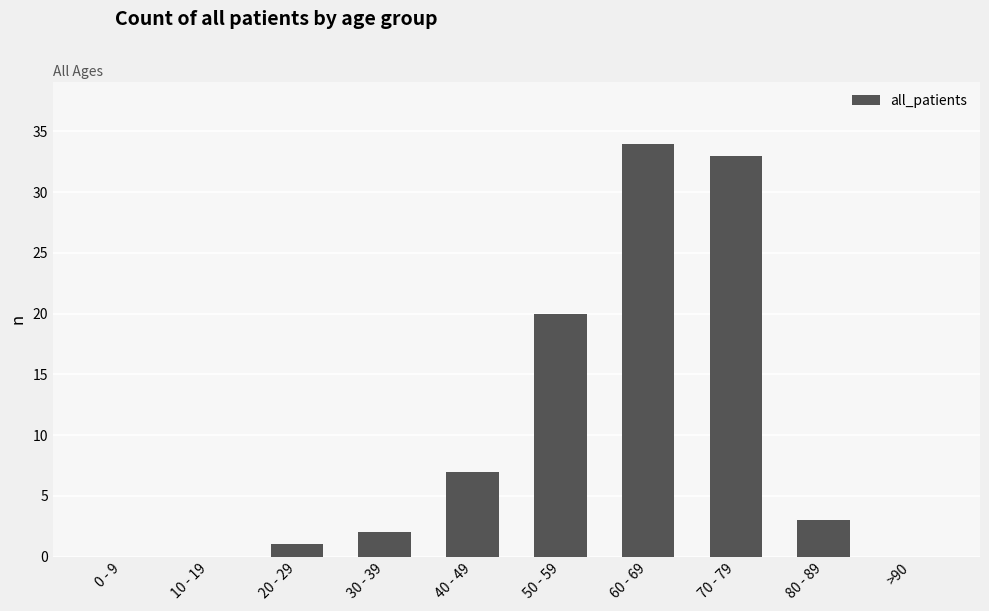

Between 70 - 79 and 0 - 9, which is larger?

70 - 79